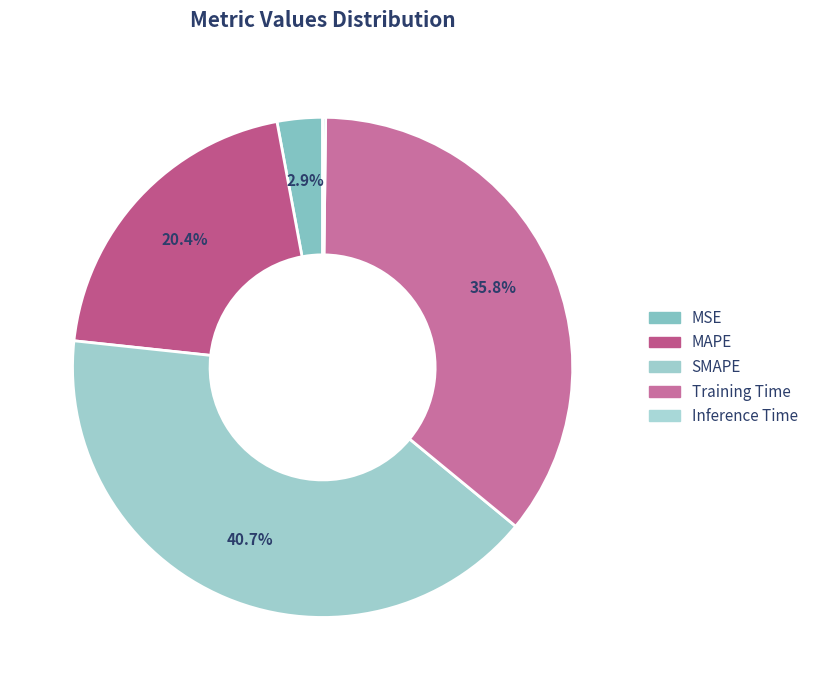

To the nearest percent, what percentage of the pie is Training Time?

36%